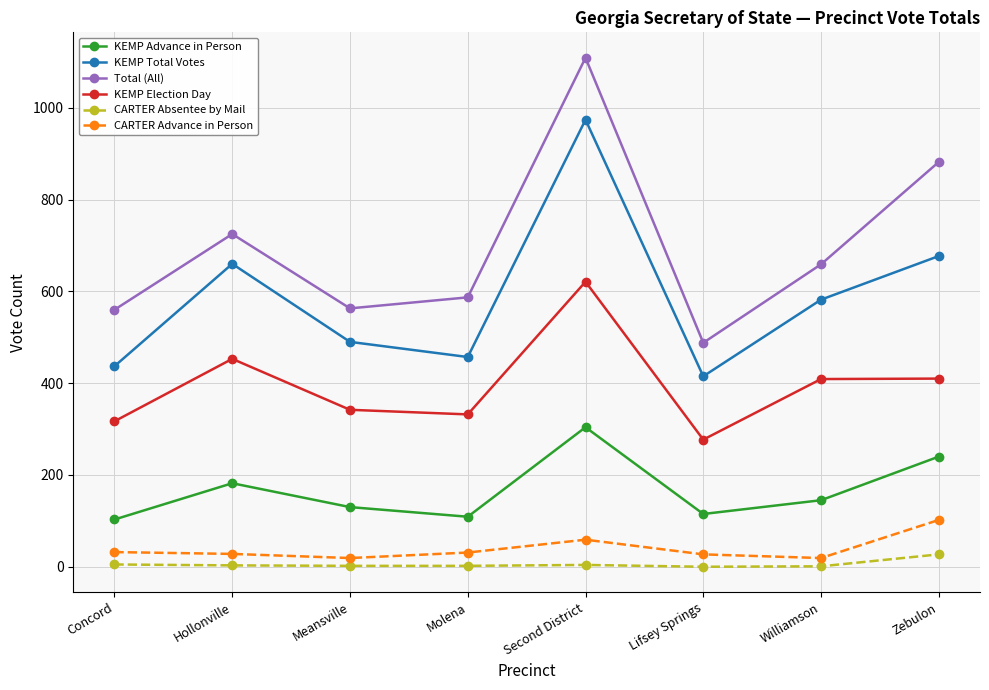

True or false: KEMP Total Votes has more than 0 interior local peaks.

True